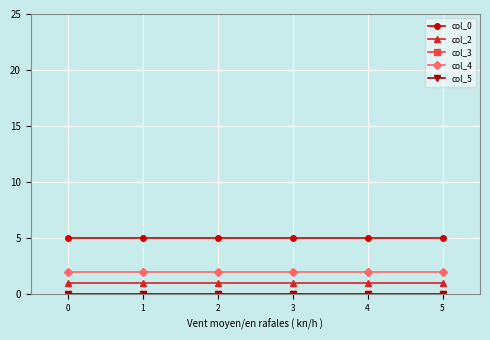

Does the chart display data point markers on the line(s)?

Yes